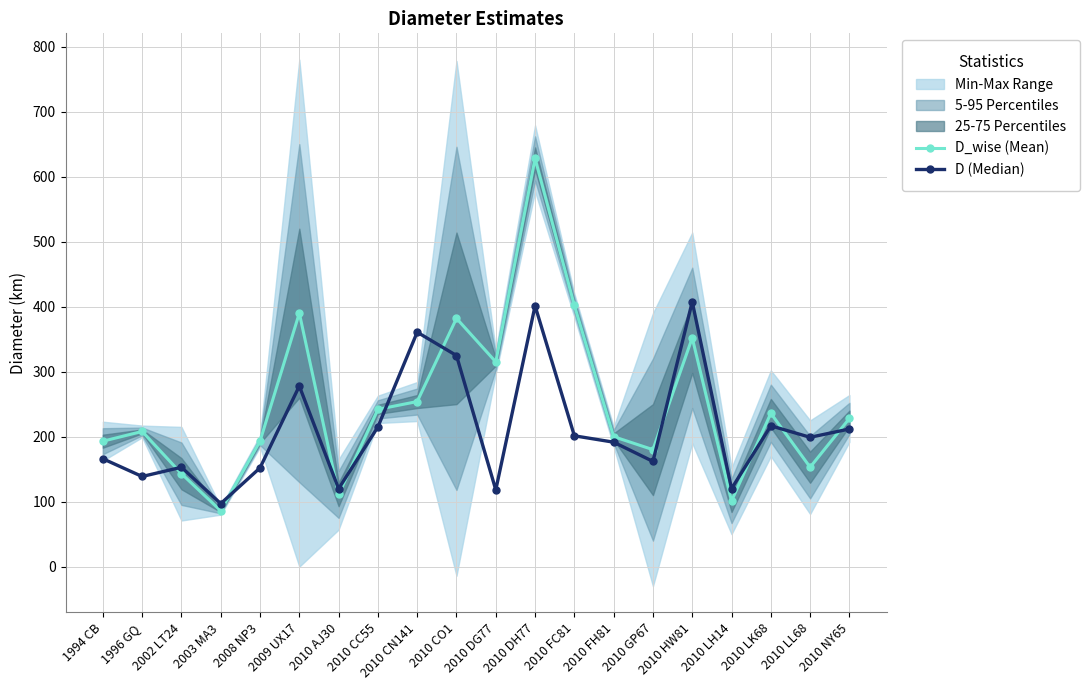

Which series has the largest range (max minus min)?

D_wise (Mean)